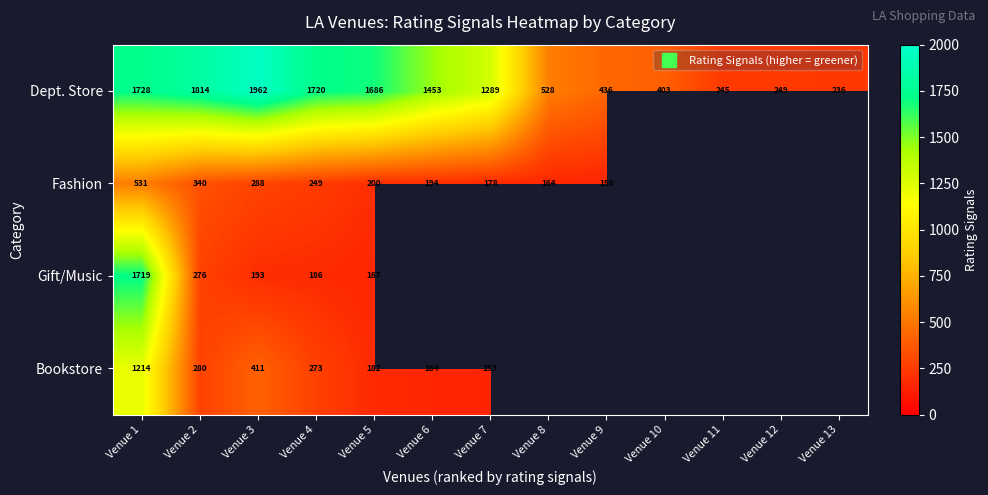

Which category has the highest value in the Gift/Music series?

Venue 1